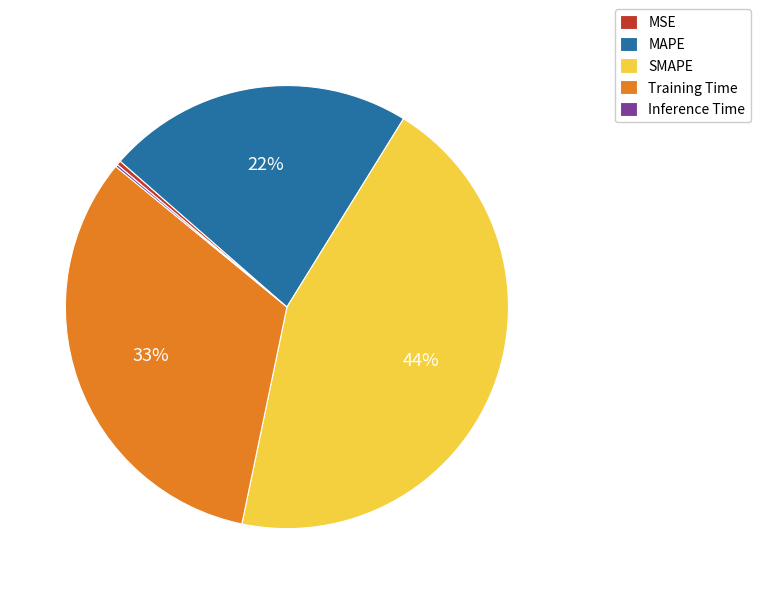

To the nearest percent, what portion does SMAPE represent?

44%